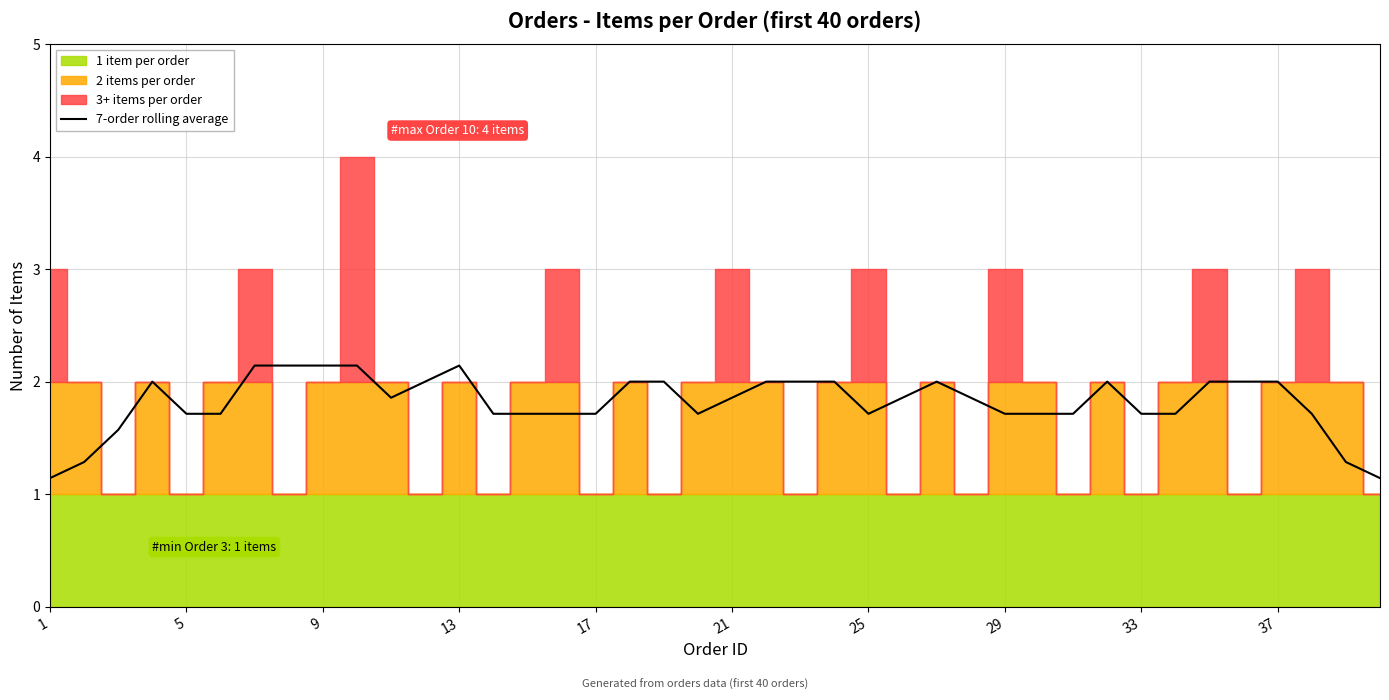

True or false: there are more than 0 points higher than both neighbors.

True